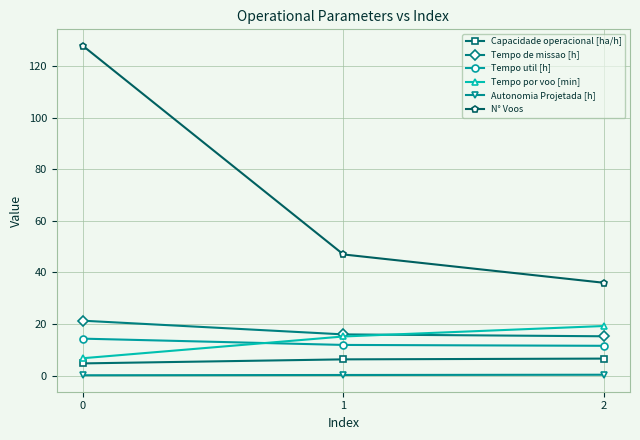

How many data points does each series have?

3